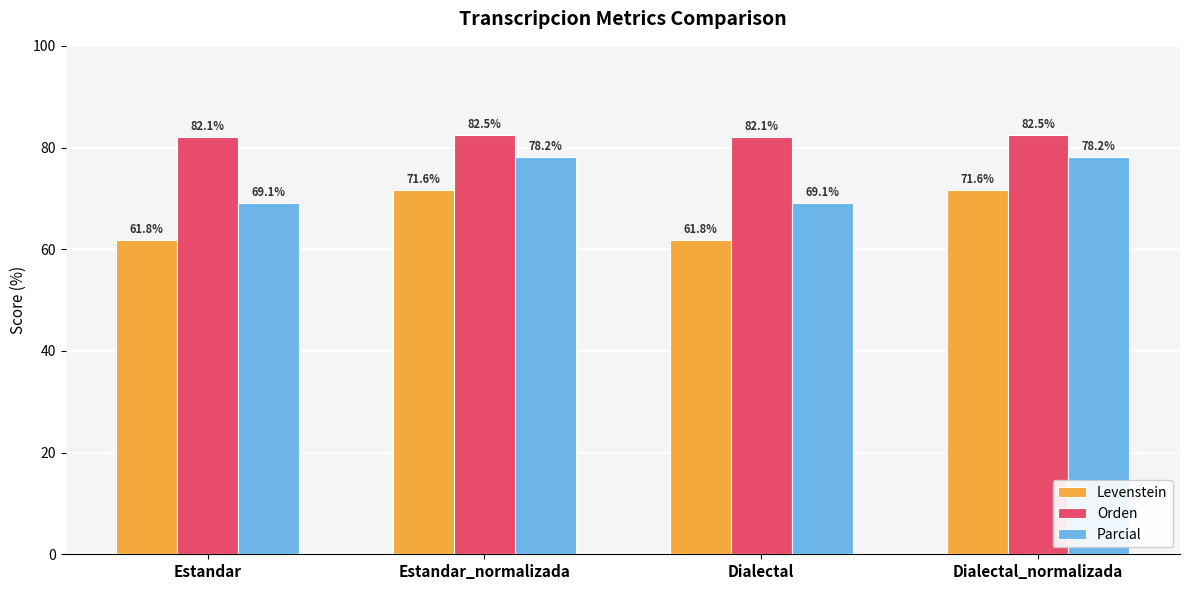

What are all the series names shown in the legend?

Levenstein, Orden, Parcial